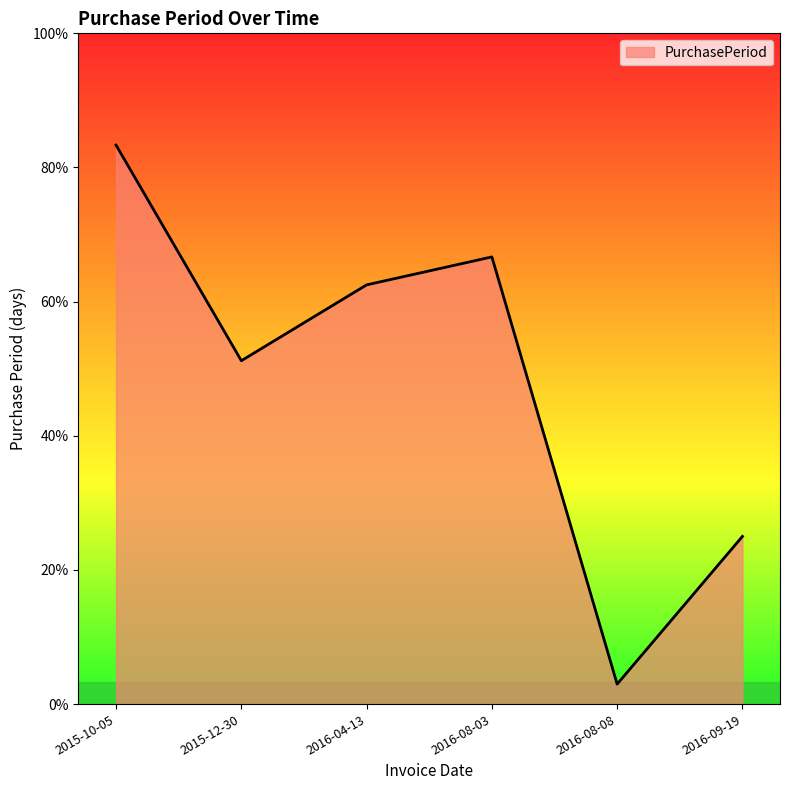

At which label does the data first exceed 105?

2015-10-05